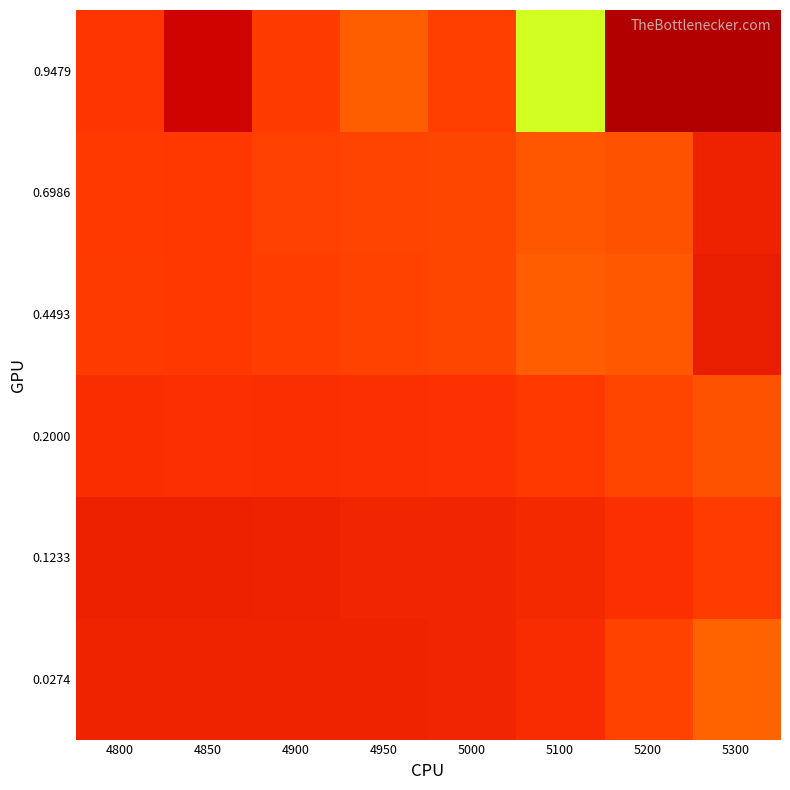

What is the total value across all series at 4950?

1.6